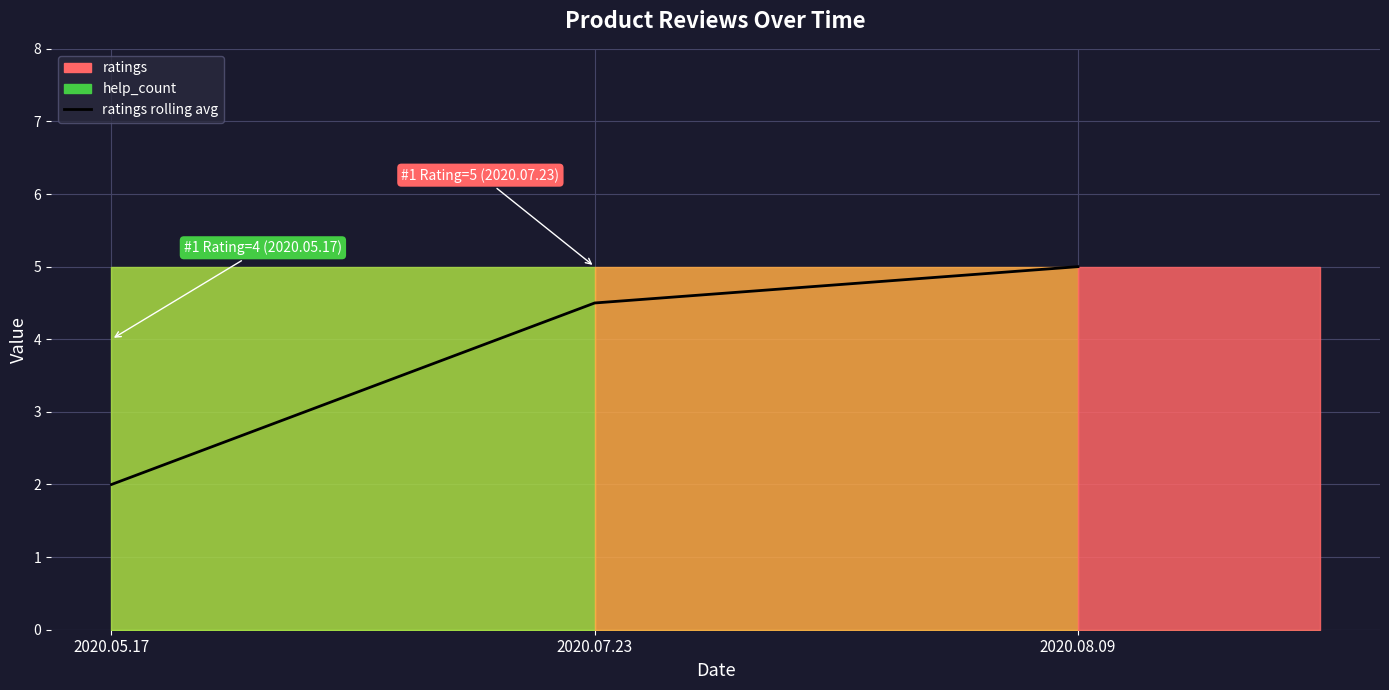

Reading right to left, transcribe all the data shown in this chart.

2020.08.09=5.0	2020.07.23=4.5	2020.05.17=2.0